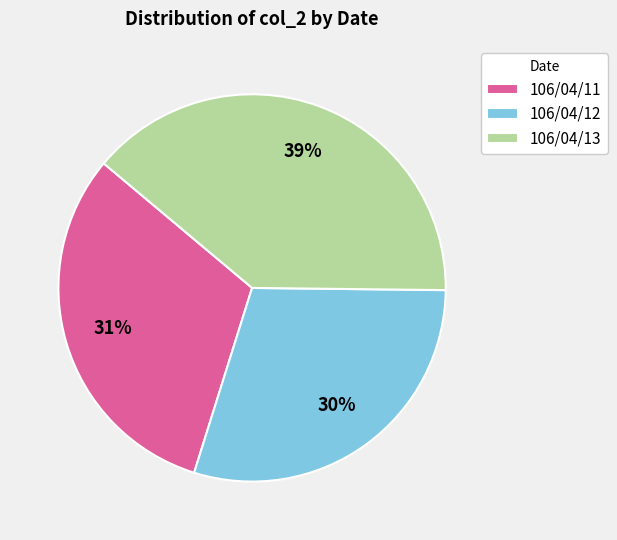

What is the smallest slice in the pie chart?

106/04/12